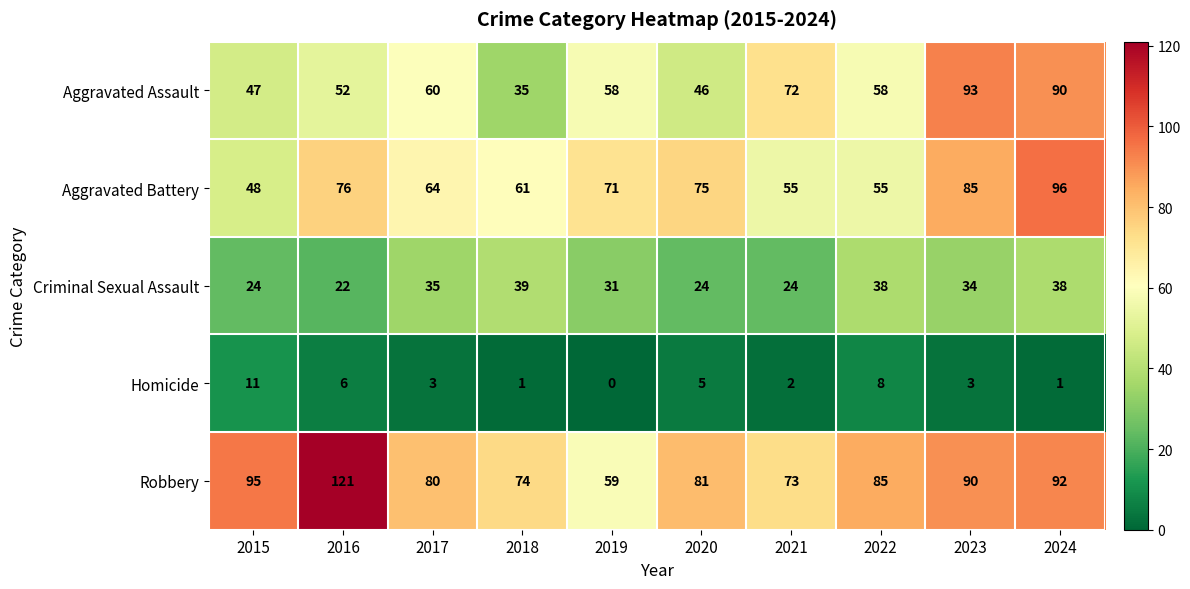

What is the difference between the highest and lowest values at 2021?

71